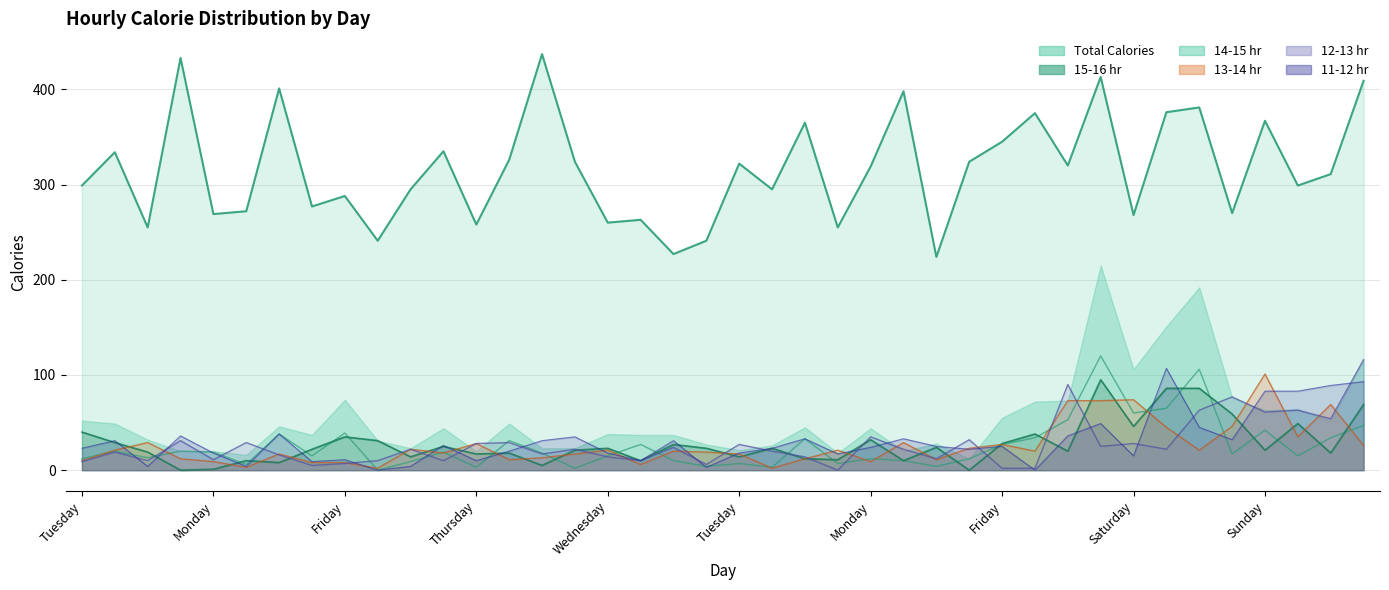

Read the 12-13 hr value at Friday, to the nearest 5.

5